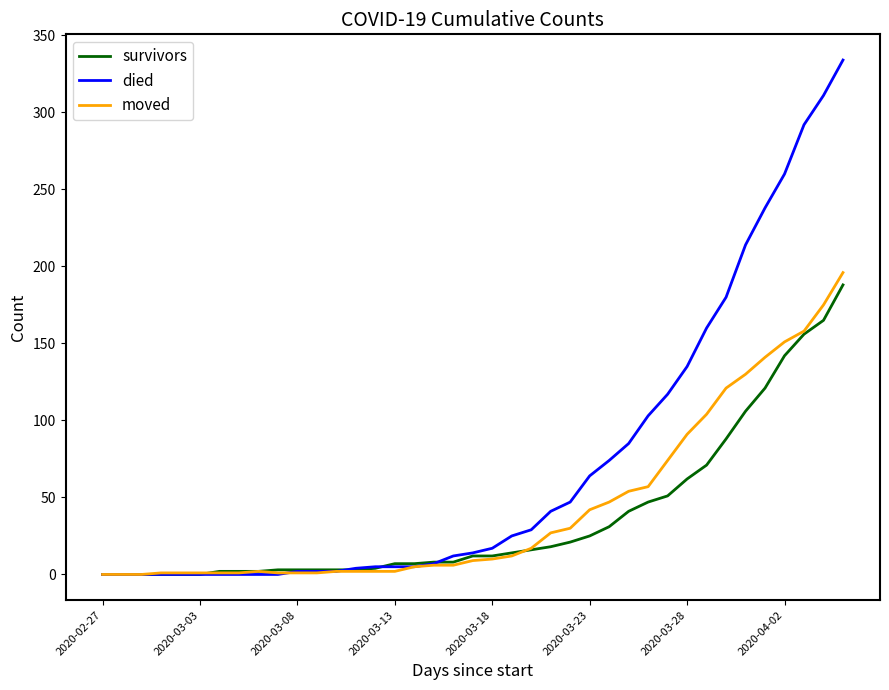

What is the highest value of the survivors series?

188